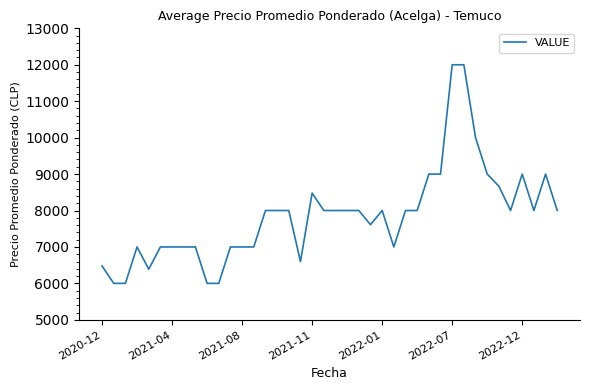

What is the difference between the maximum and minimum values?

6000